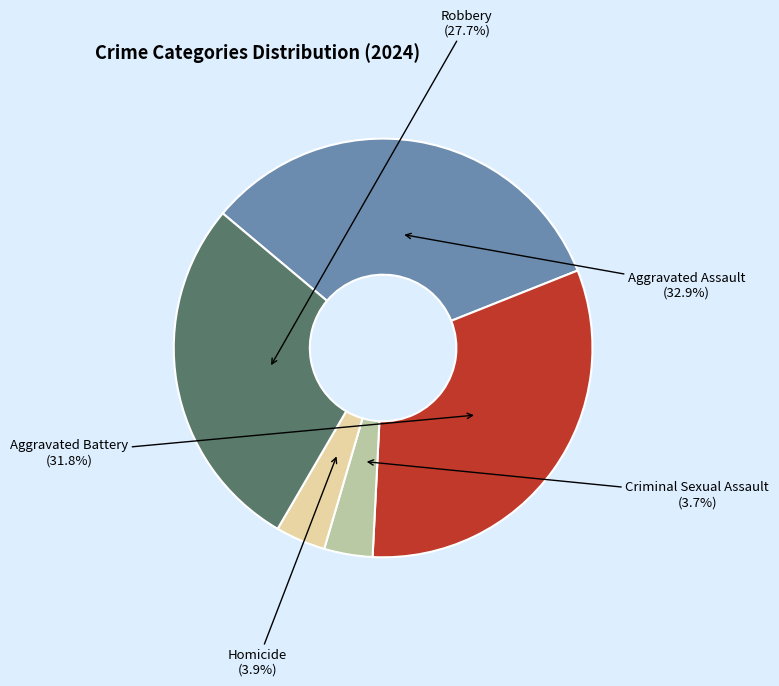

Approximately how many times larger is the value at Aggravated Assault compared to Aggravated Battery?

1.0